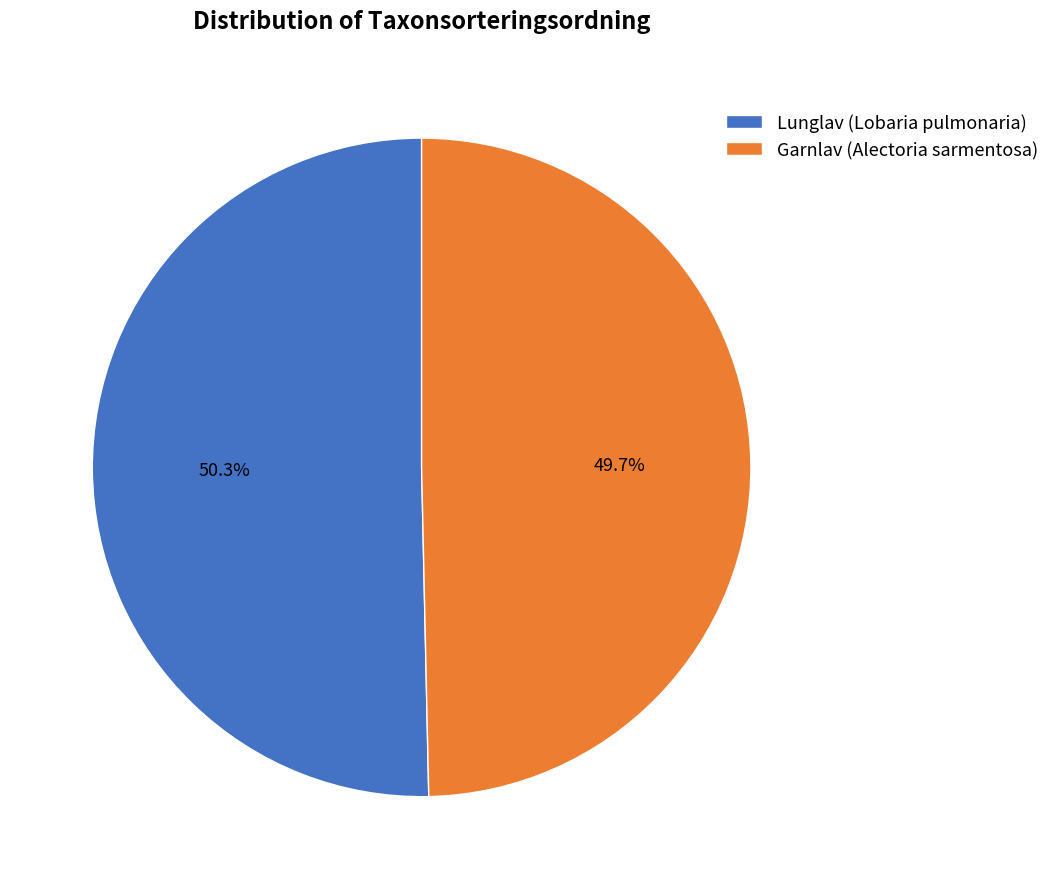

True or false: Garnlav (Alectoria sarmentosa) accounts for 50% of the total.

True